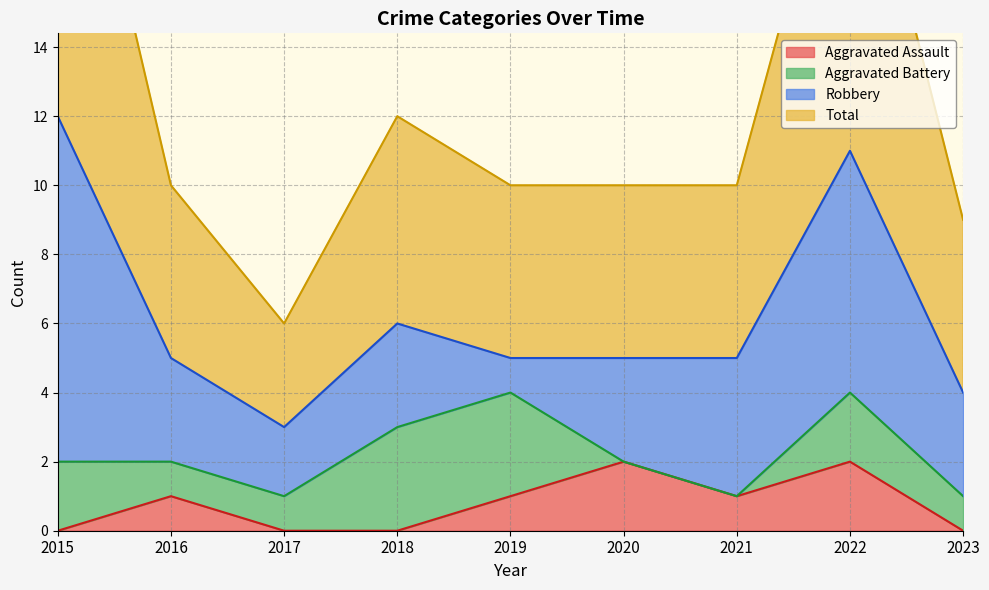

How many data points does each series have?

9